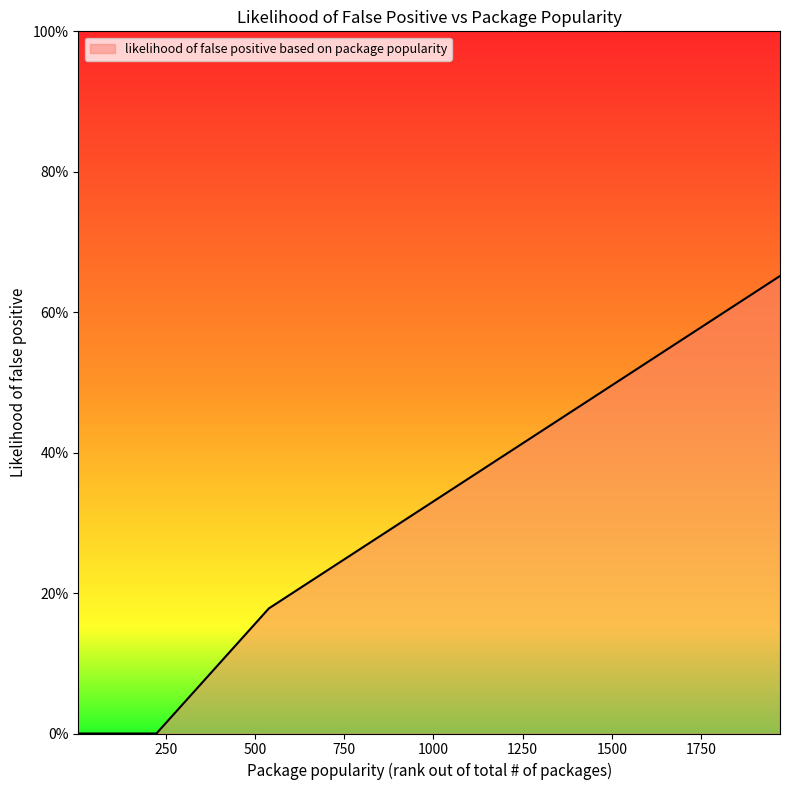

Does the chart display data point markers on the line(s)?

No